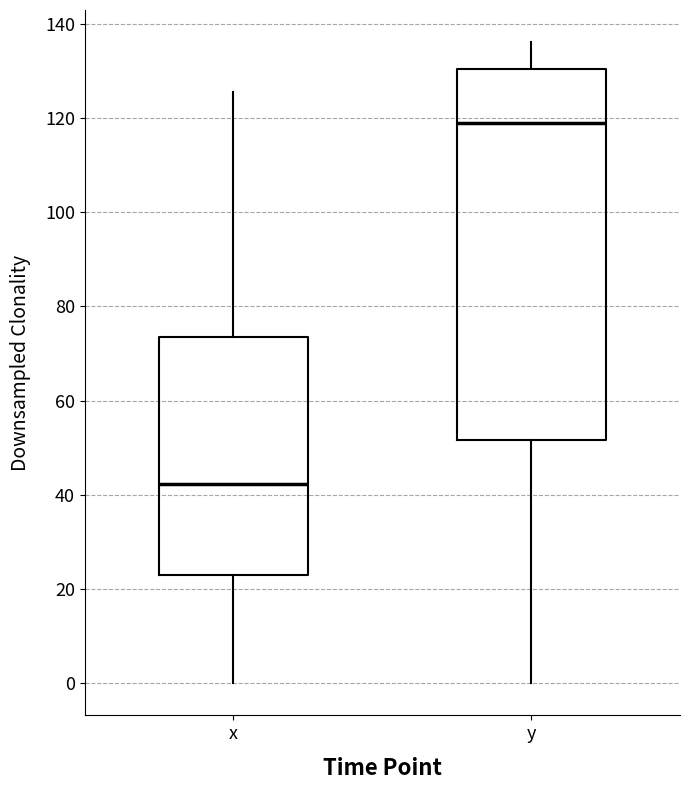

Where is the upper edge of the box for y on the y-axis? The values are not printed on the chart, so give them approximately, as read against the axis.

130